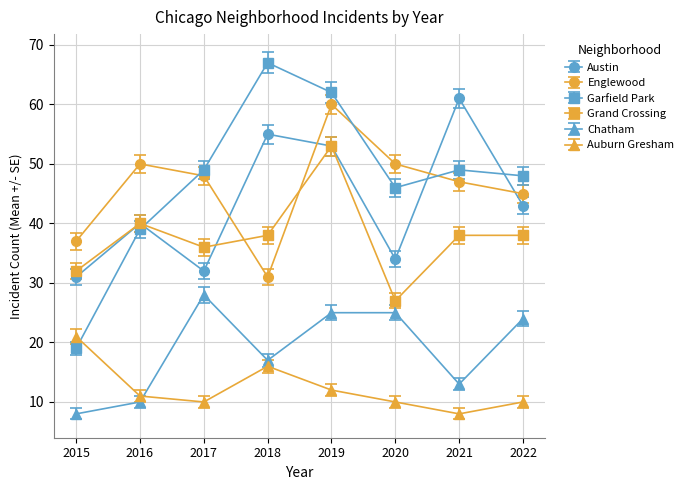

What are all the series names shown in the legend?

Austin, Englewood, Garfield Park, Grand Crossing, Chatham, Auburn Gresham